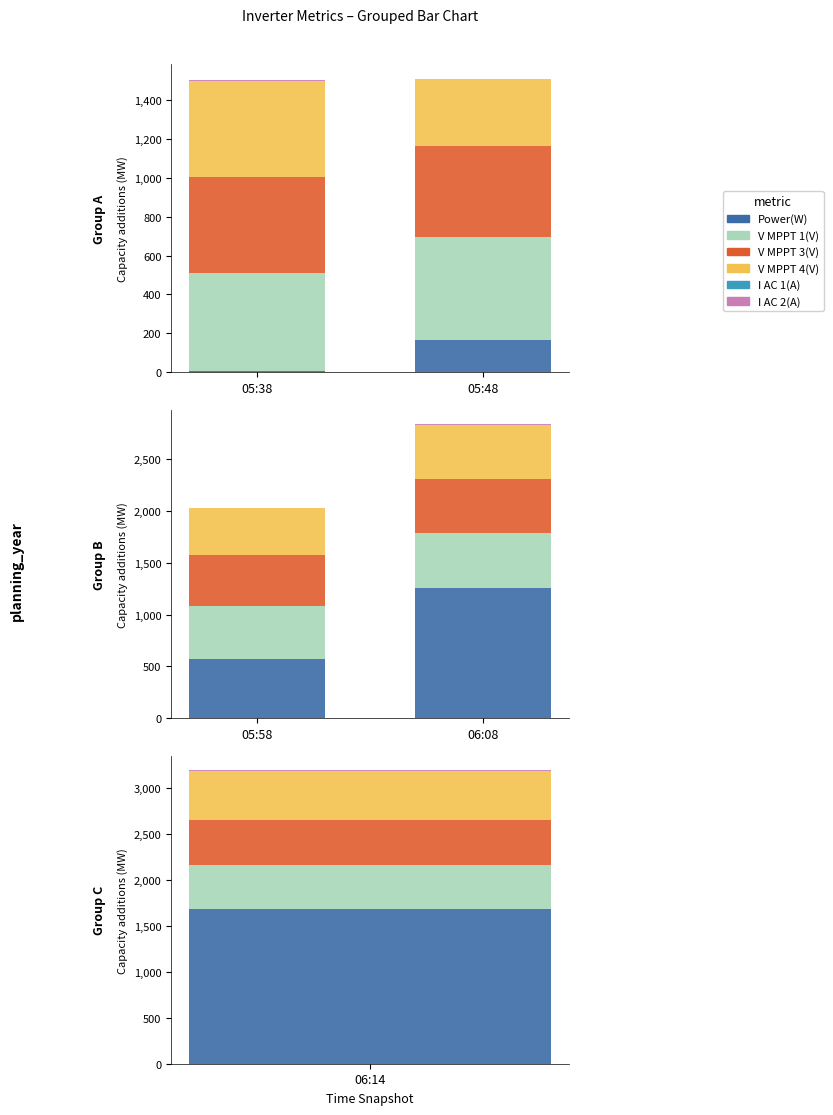

Are the bars horizontal?

No